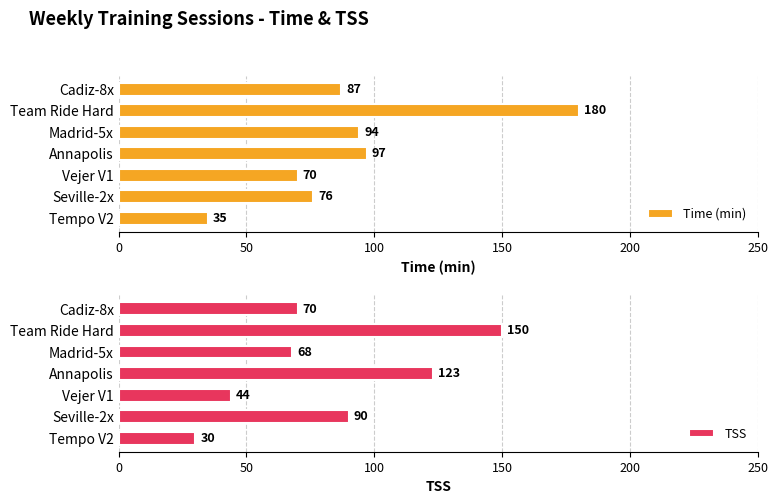

What is the difference between the maximum and minimum values in the Time (min) series?

145